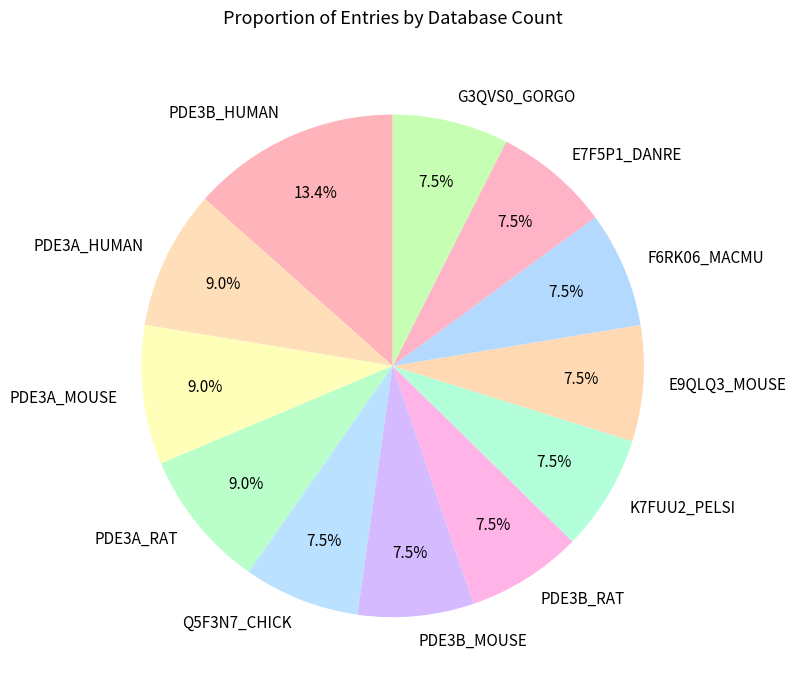

Is there a majority slice in this chart?

No